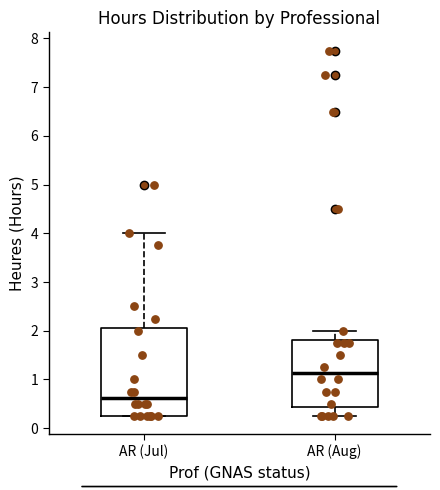

Where does the upper whisker of the box for AR (Jul) end on the y-axis? The values are not printed on the chart, so give them approximately, as read against the axis.

4.0